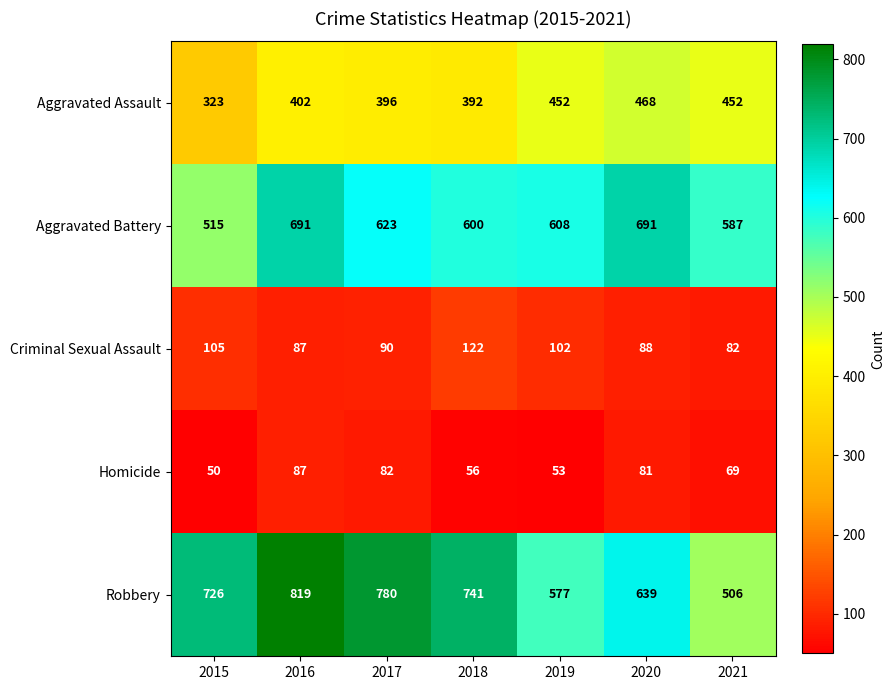

The value of Homicide at 2021 is 28. True or false?

False